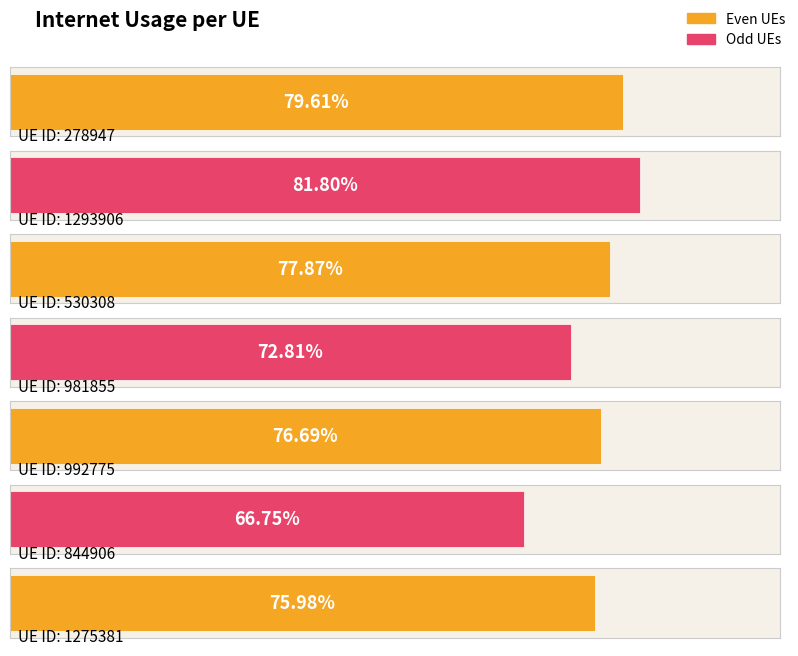

At which label is the value closest to 0?

844906